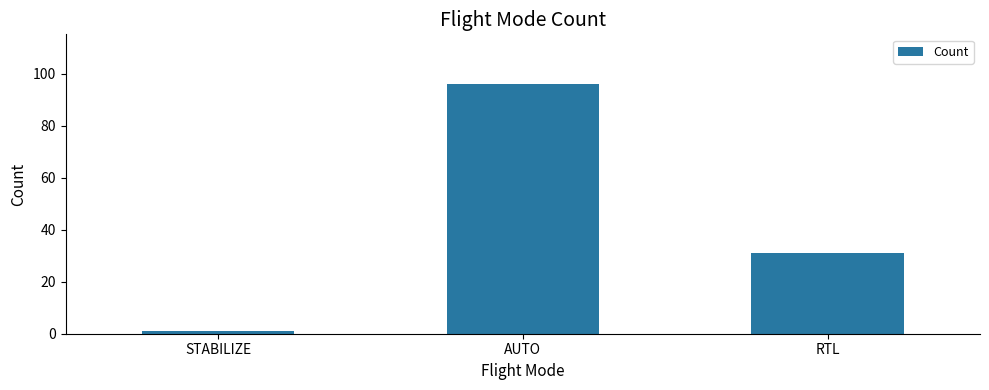

Reading left to right, extract all data points from this chart.

STABILIZE=1	AUTO=96	RTL=31